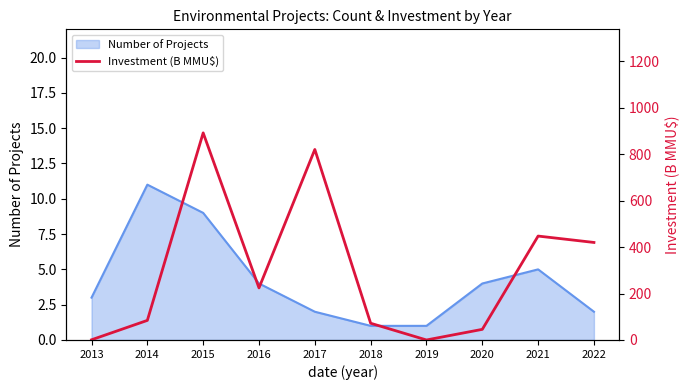

List the labels in order of value, largest first.

2015, 2017, 2021, 2022, 2016, 2014, 2018, 2020, 2013, 2019